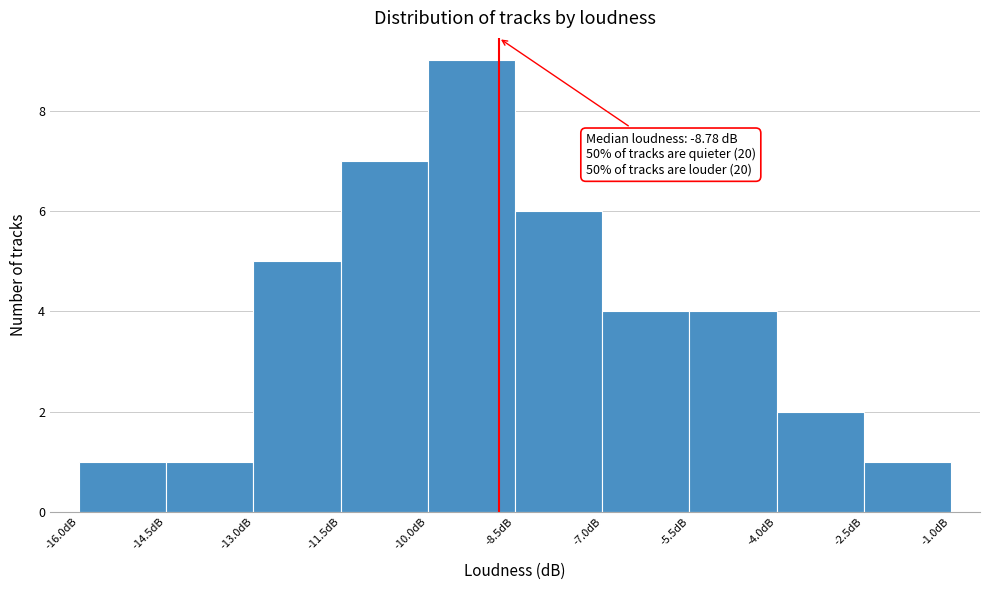

Over which range of the x-axis is the bar tallest?

-10.0 to -8.5